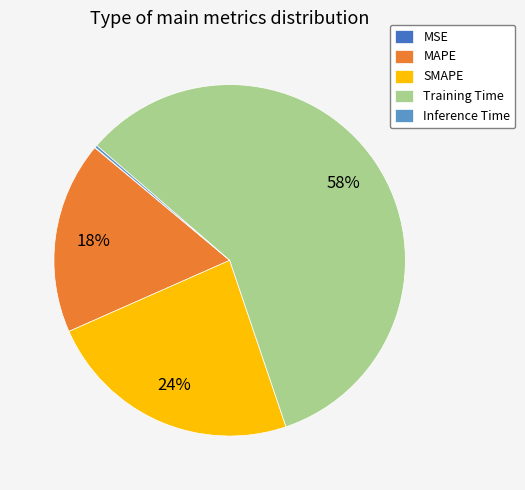

Is it true that MAPE is 18% of the pie?

True